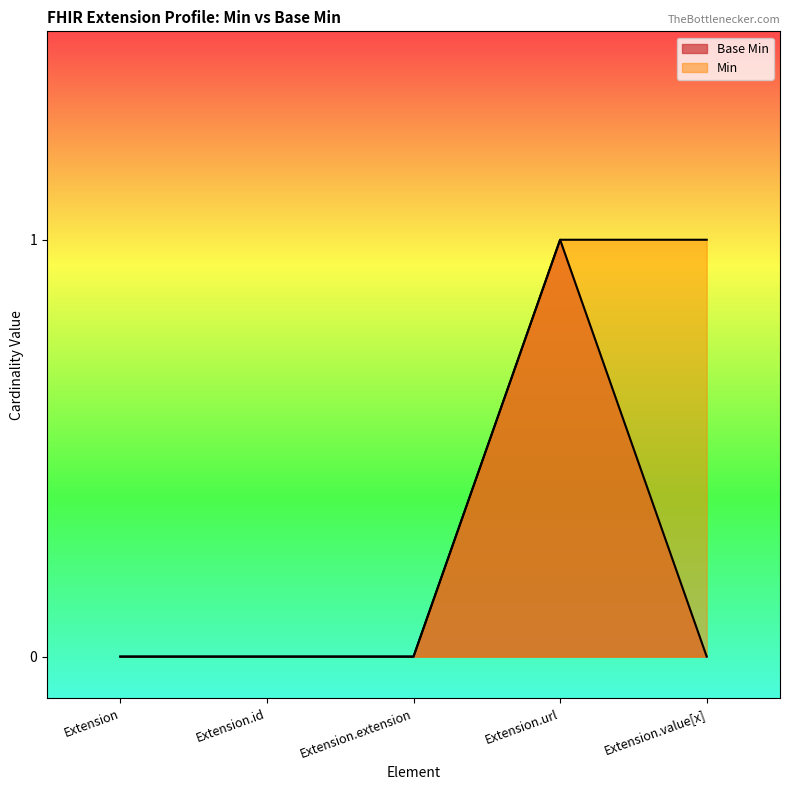

Count the number of data series in this chart.

2